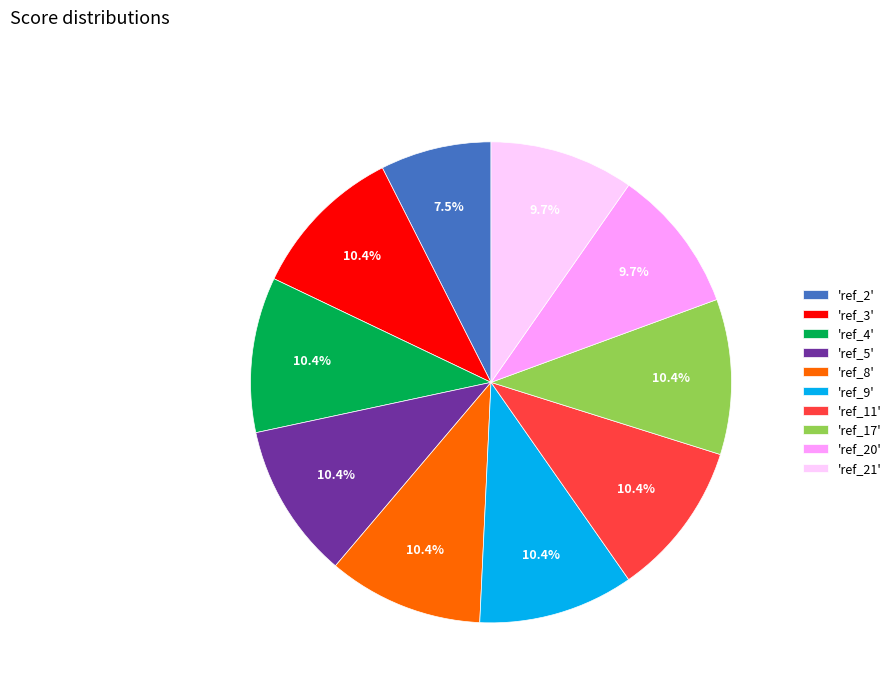

Which has a higher value, 'ref_21' or 'ref_2'?

'ref_21'